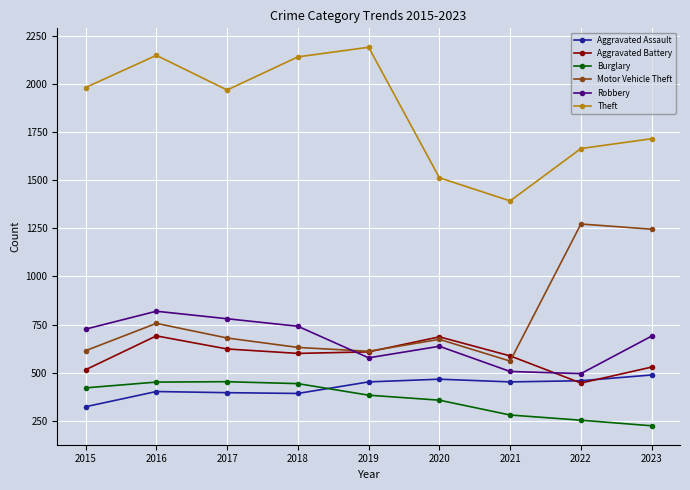

Count the number of data series in this chart.

6